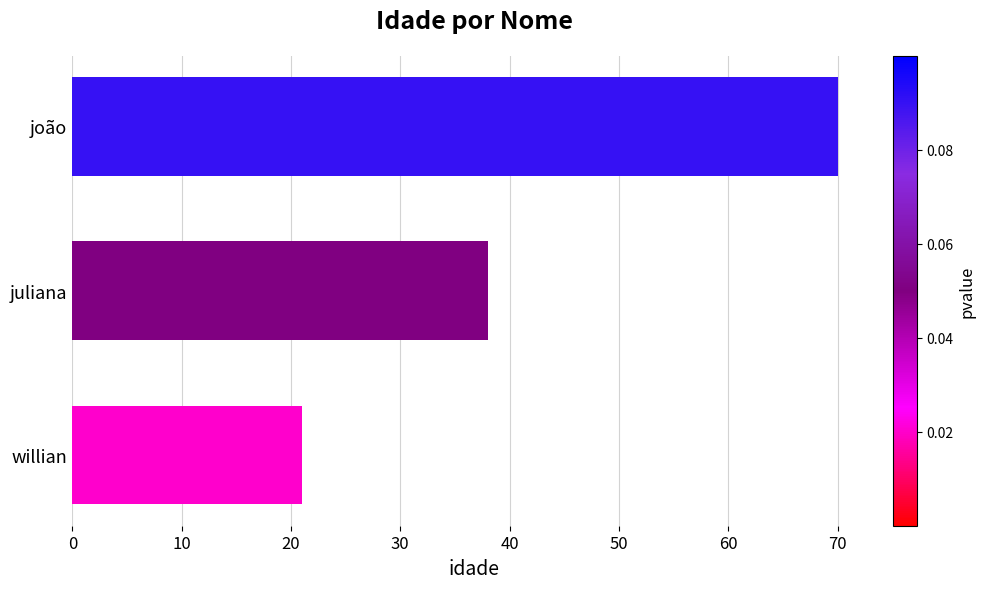

Are the bars grouped side by side (vs. stacked)?

No